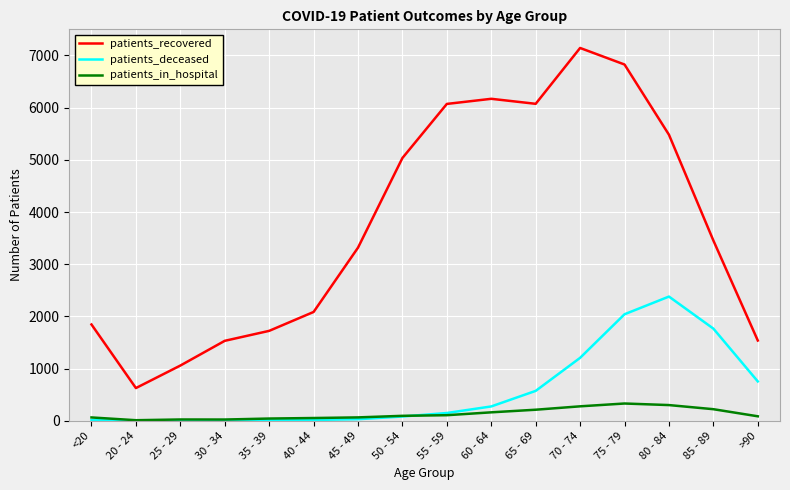

What is the minimum value shown in the chart?

2